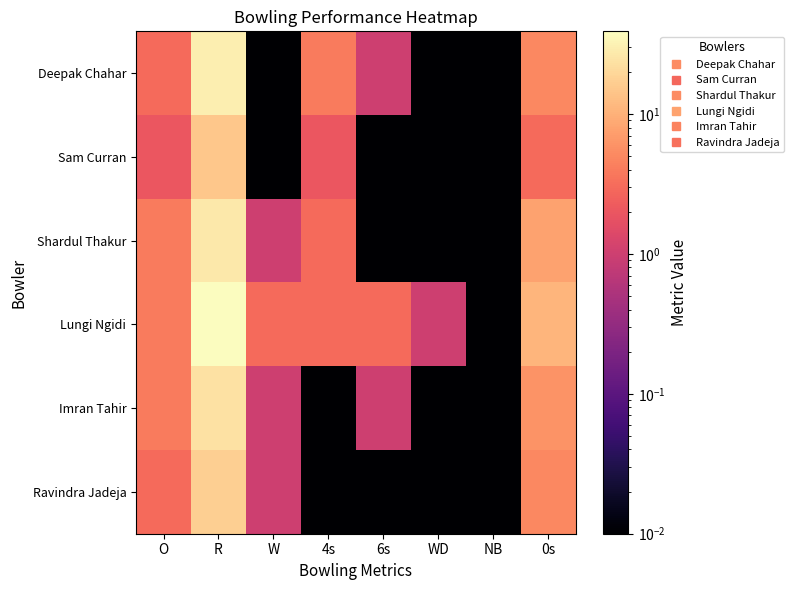

Rank the series at WD from highest to lowest value.

Lungi Ngidi, Deepak Chahar, Sam Curran, Shardul Thakur, Imran Tahir, Ravindra Jadeja